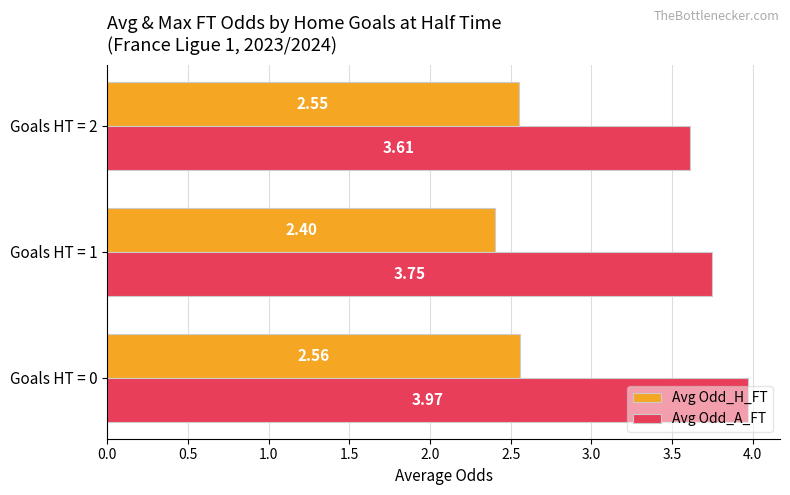

List the labels in order of Avg Odd_H_FT value, largest first.

Goals HT = 0, Goals HT = 2, Goals HT = 1